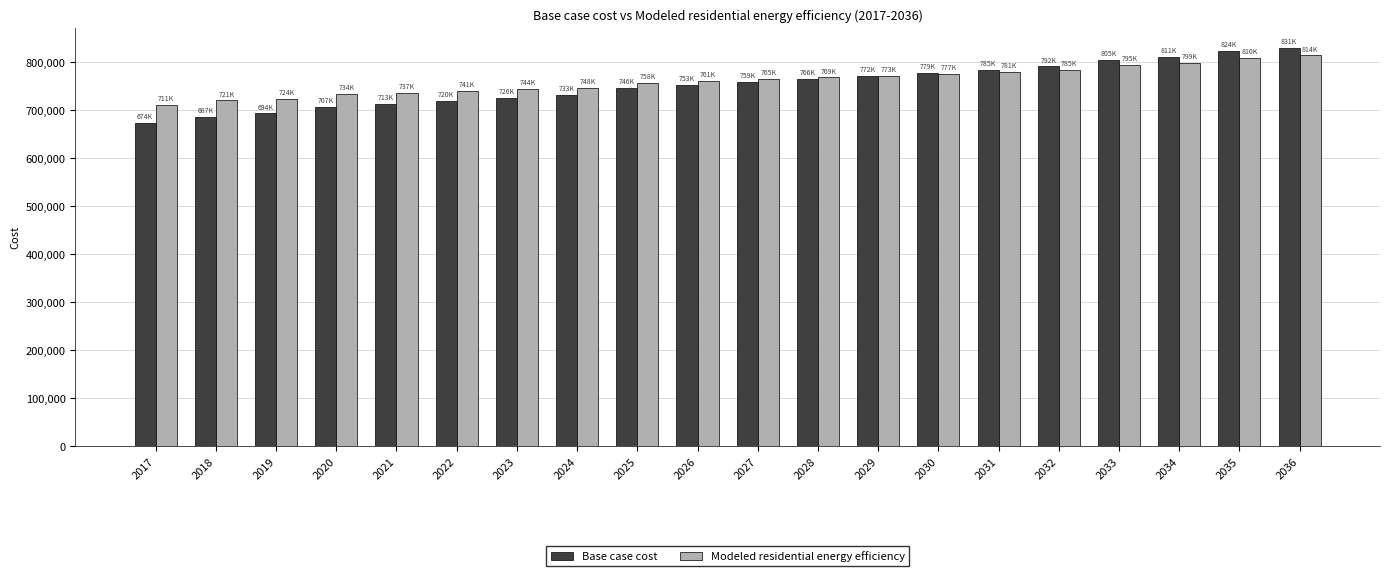

How many data points does each series have?

20